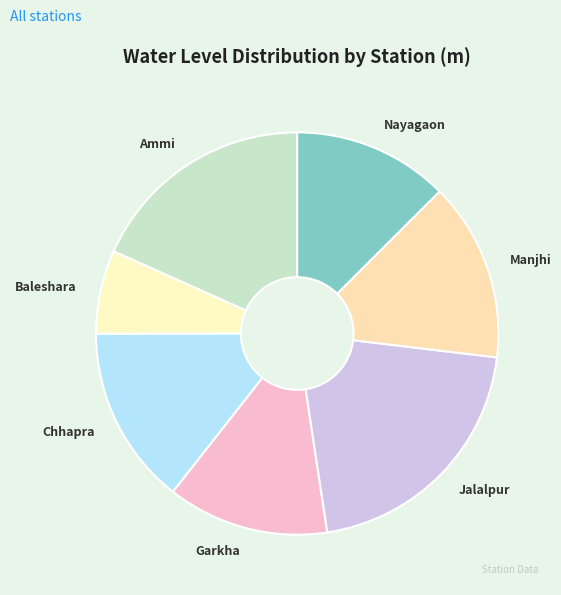

How many segments does this pie chart have?

7